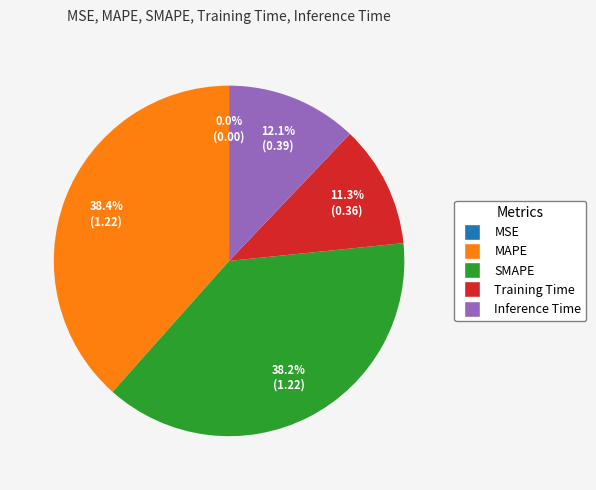

To the nearest percent, what portion does Inference Time represent?

12%